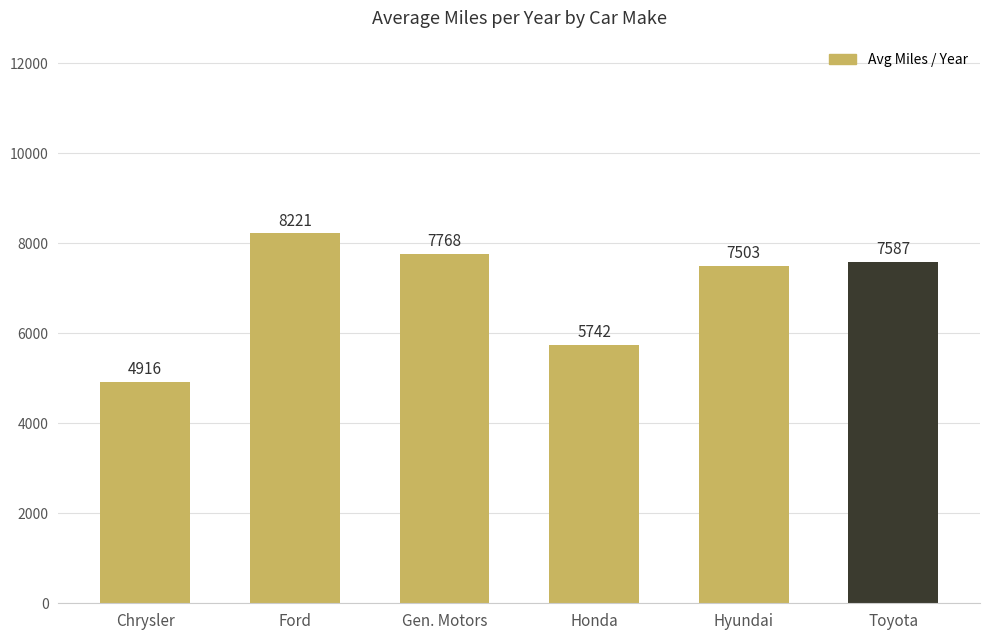

Rank the categories by value from lowest to highest.

Chrysler, Honda, Hyundai, Toyota, Gen. Motors, Ford